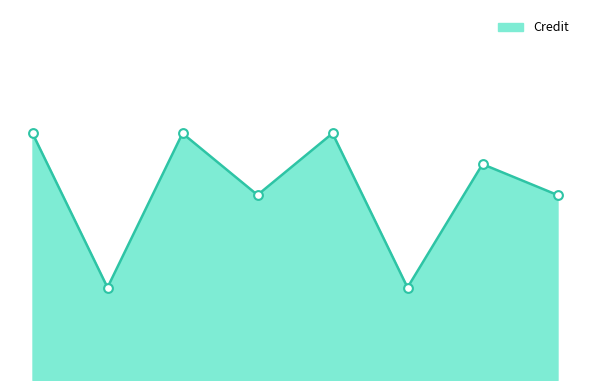

Does the chart have visible grid lines?

No